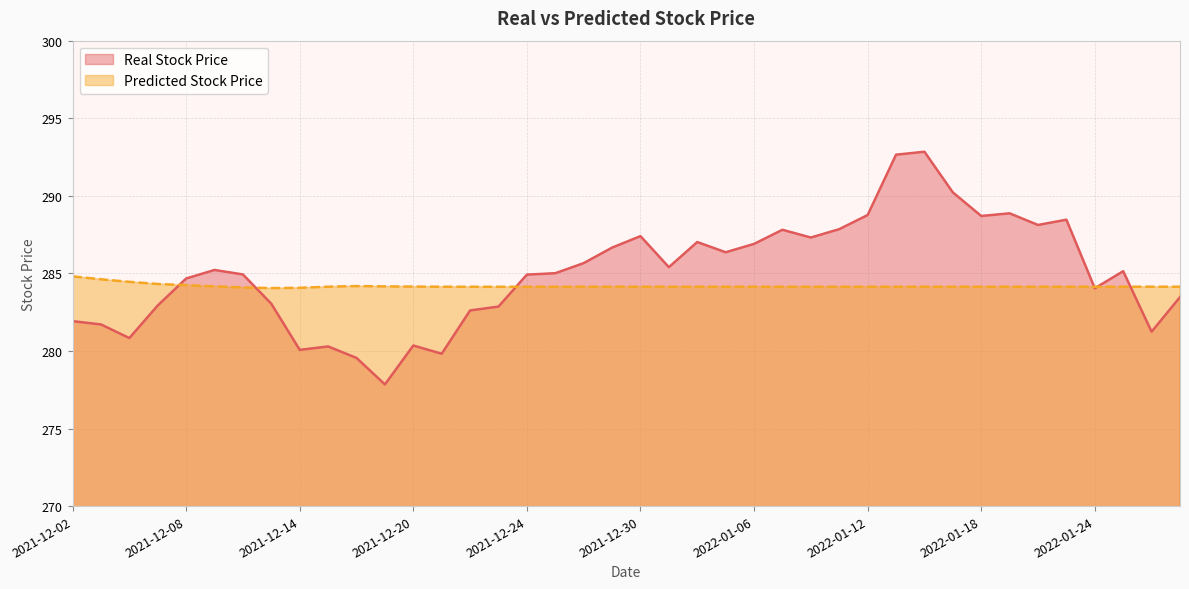

Which series has the largest range (max minus min)?

Real Stock Price